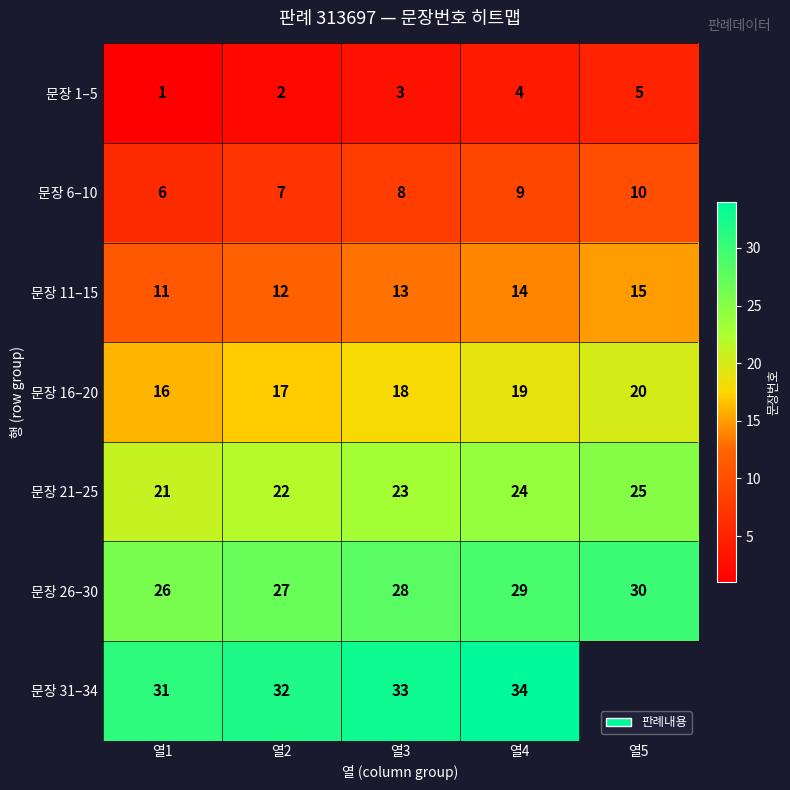

The 문장 6–10 series shows 11 at 열3. True or false?

False